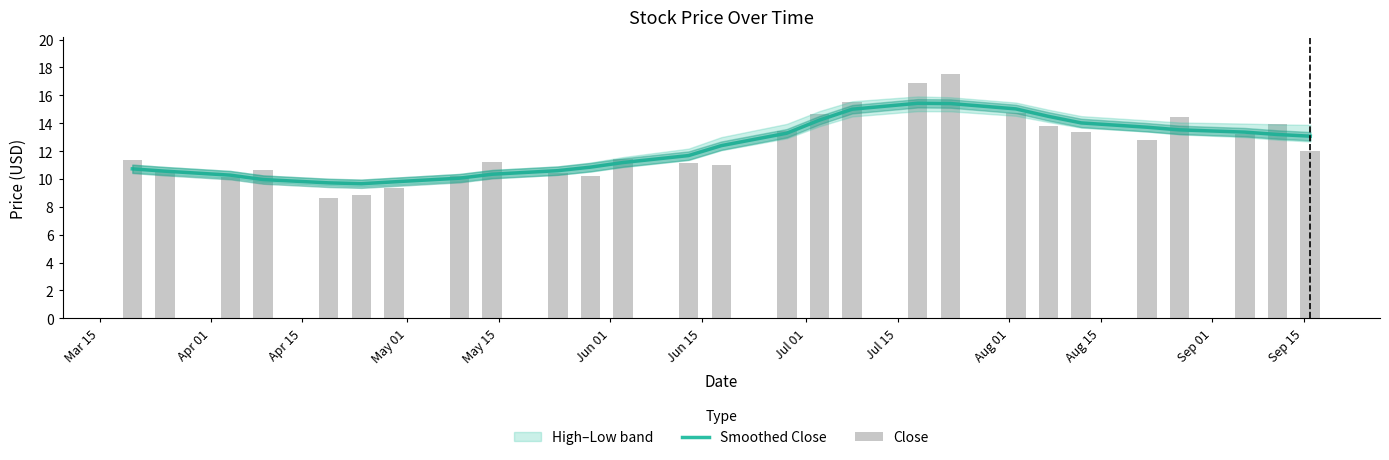

Count the number of categories in the chart.

27